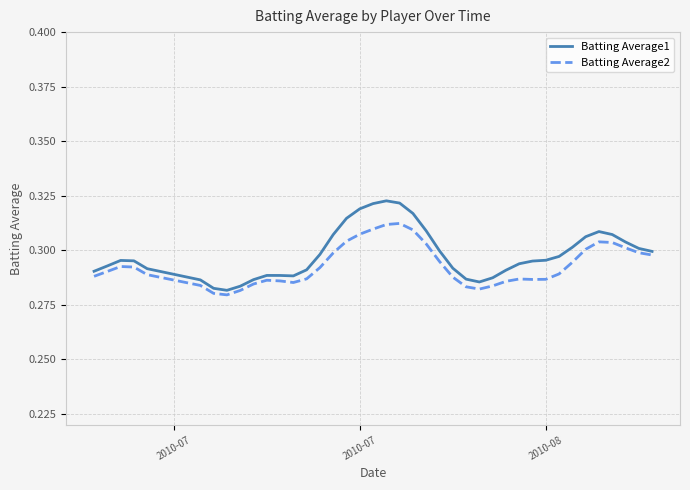

Is this an area chart (filled region under the line)?

No